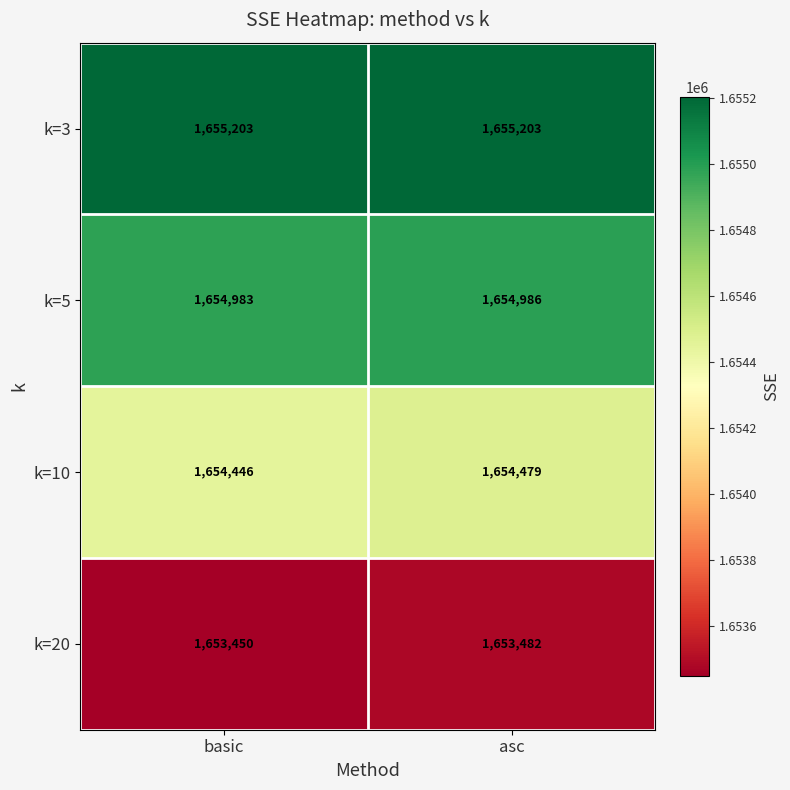

Which series has the widest spread of values?

k=10